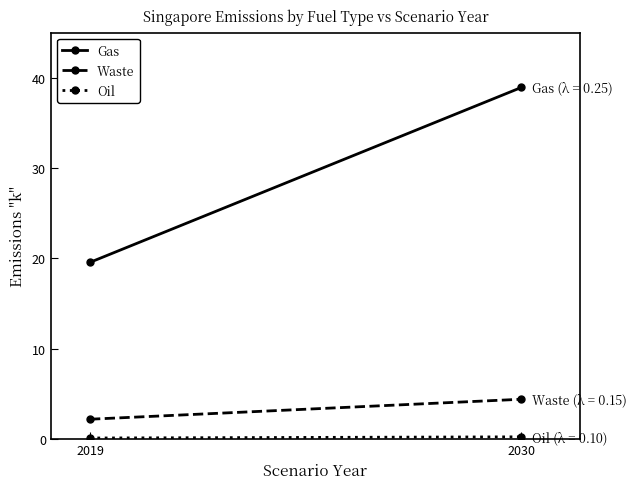

Reading left to right, list all the values displayed in this chart.

Gas: 19.6	38.9
Waste: 2.2	4.4
Oil: 0.1	0.3